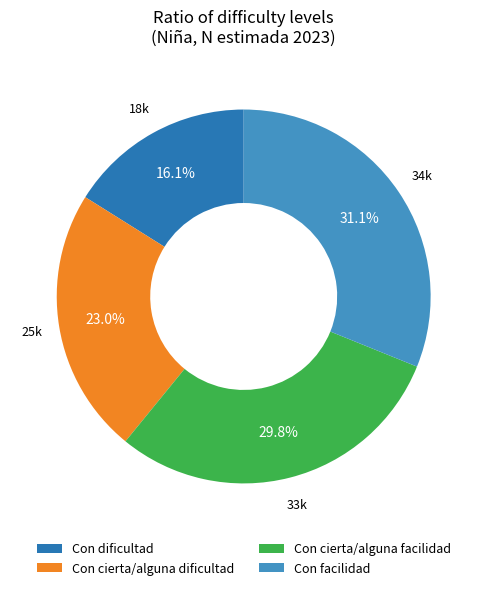

What is the largest slice in the pie chart?

Con facilidad